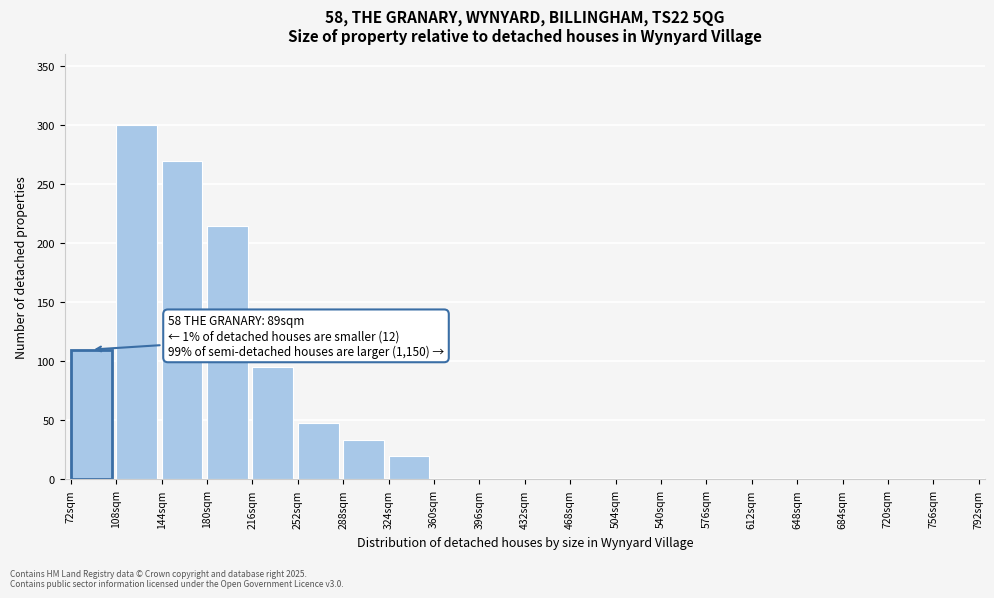

Reading left to right, transcribe all the data shown in this chart.

72sqm=110	108sqm=300	144sqm=270	180sqm=215	216sqm=95	252sqm=48	288sqm=33	324sqm=20	360sqm=0	396sqm=0	432sqm=0	468sqm=0	504sqm=0	540sqm=0	576sqm=0	612sqm=0	648sqm=0	684sqm=0	720sqm=0	756sqm=0